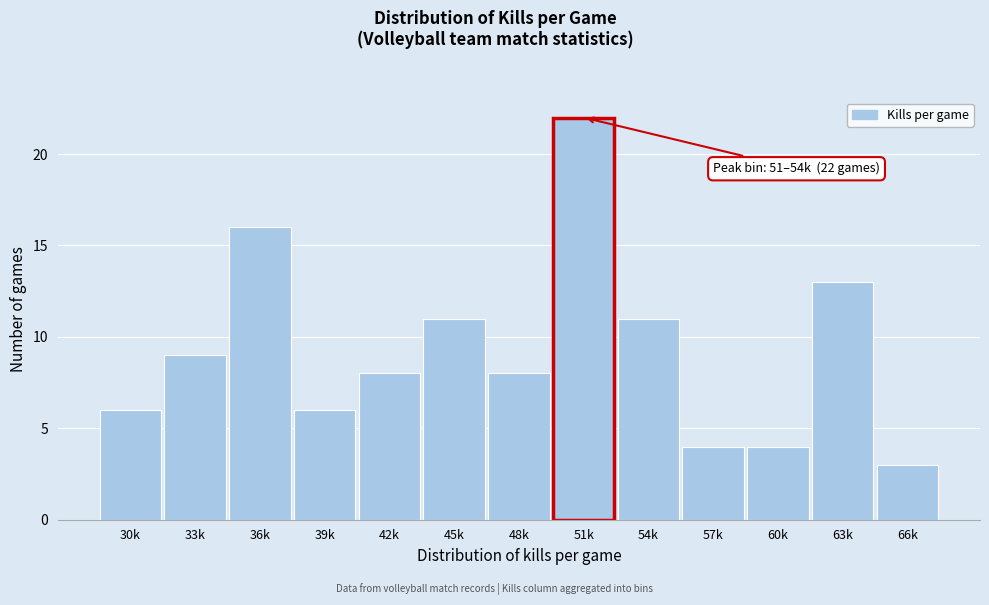

Reading left to right, what are all the values shown in this chart?

6	9	16	6	8	11	8	22	11	4	4	13	3